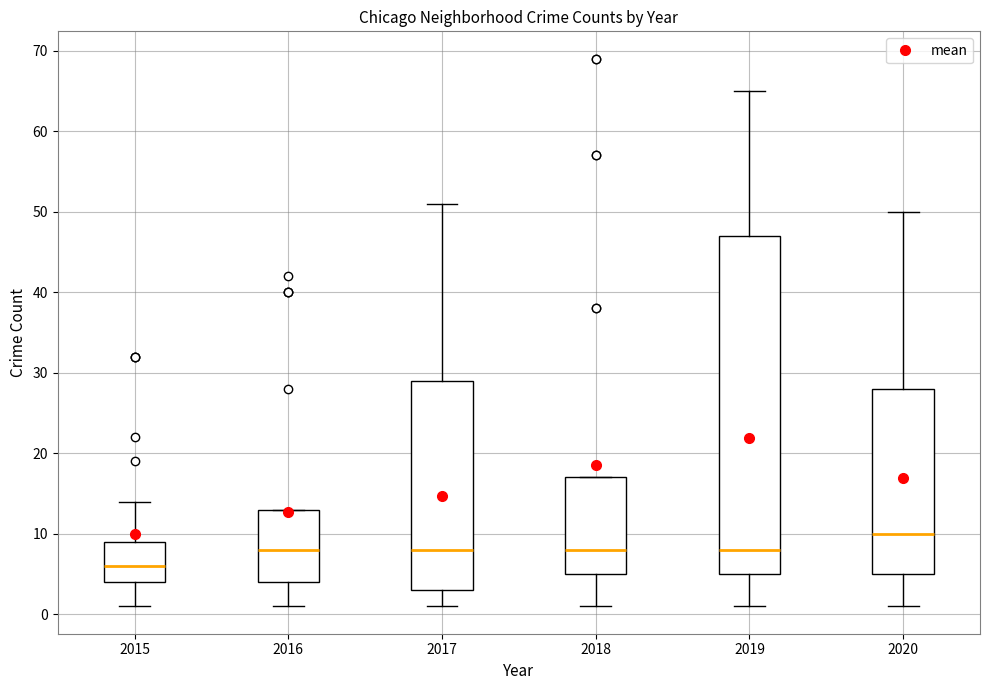

Where does the lower whisker of the box at x = 2016 end on the y-axis? The values are not printed on the chart, so give them approximately, as read against the axis.

1